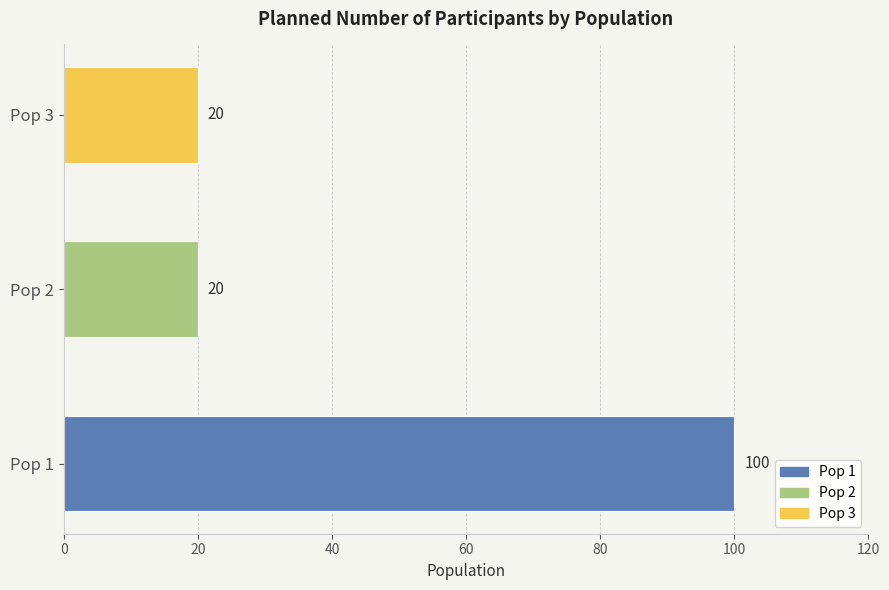

What is the maximum value shown in the chart?

100